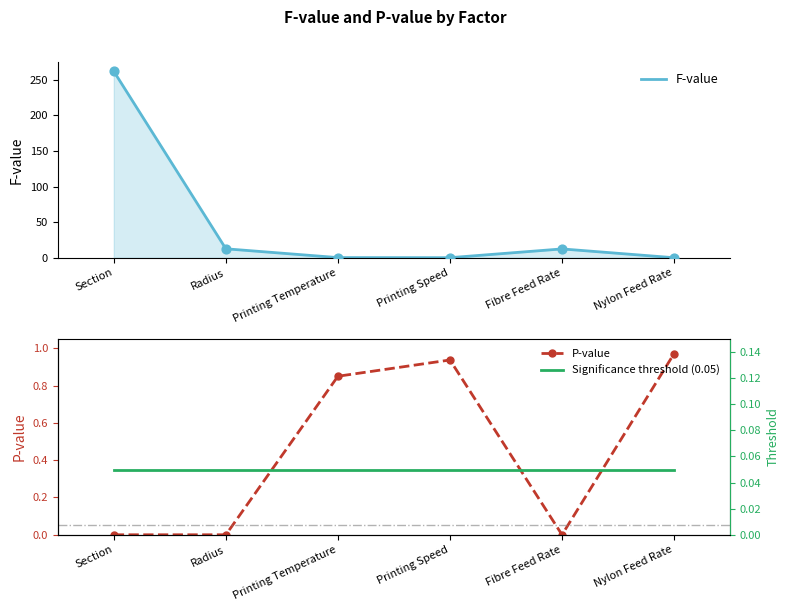

Which series contains the lowest Y value?

P-value